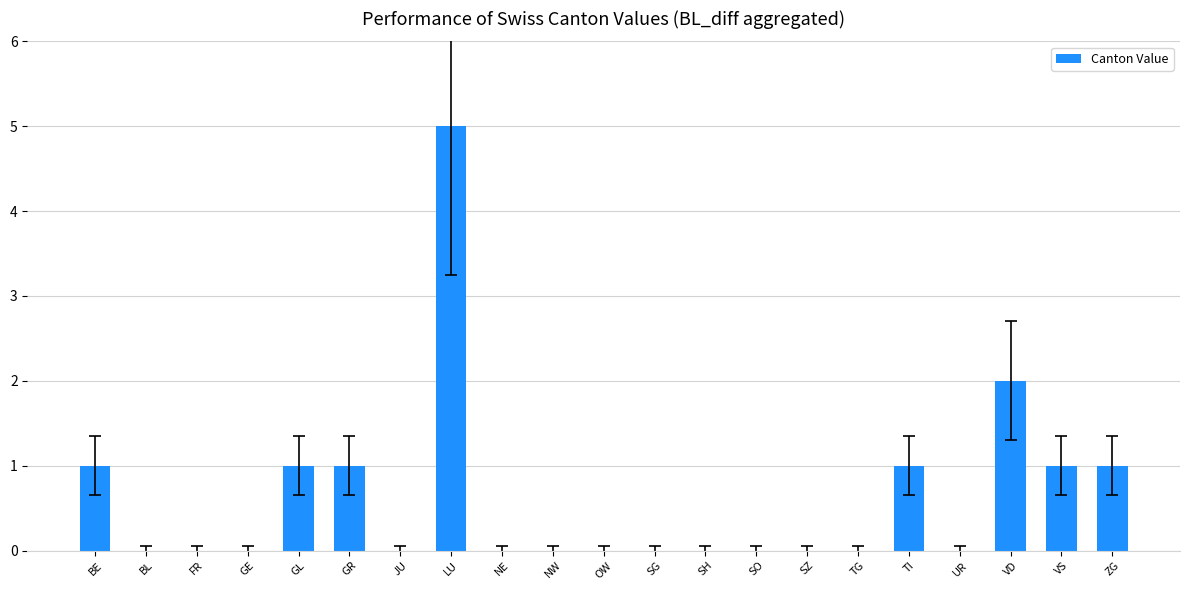

Reading left to right, what are all the values shown in this chart?

BE=1	BL=0	FR=0	GE=0	GL=1	GR=1	JU=0	LU=5	NE=0	NW=0	OW=0	SG=0	SH=0	SO=0	SZ=0	TG=0	TI=1	UR=0	VD=2	VS=1	ZG=1